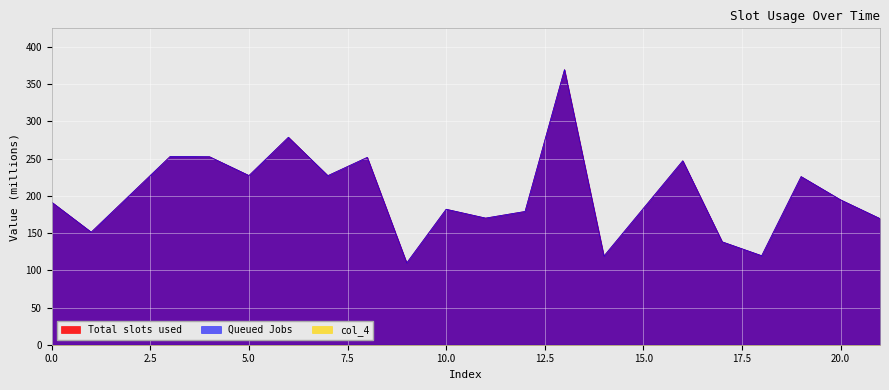

The col_2 series shows 170.1 at 11. True or false?

True